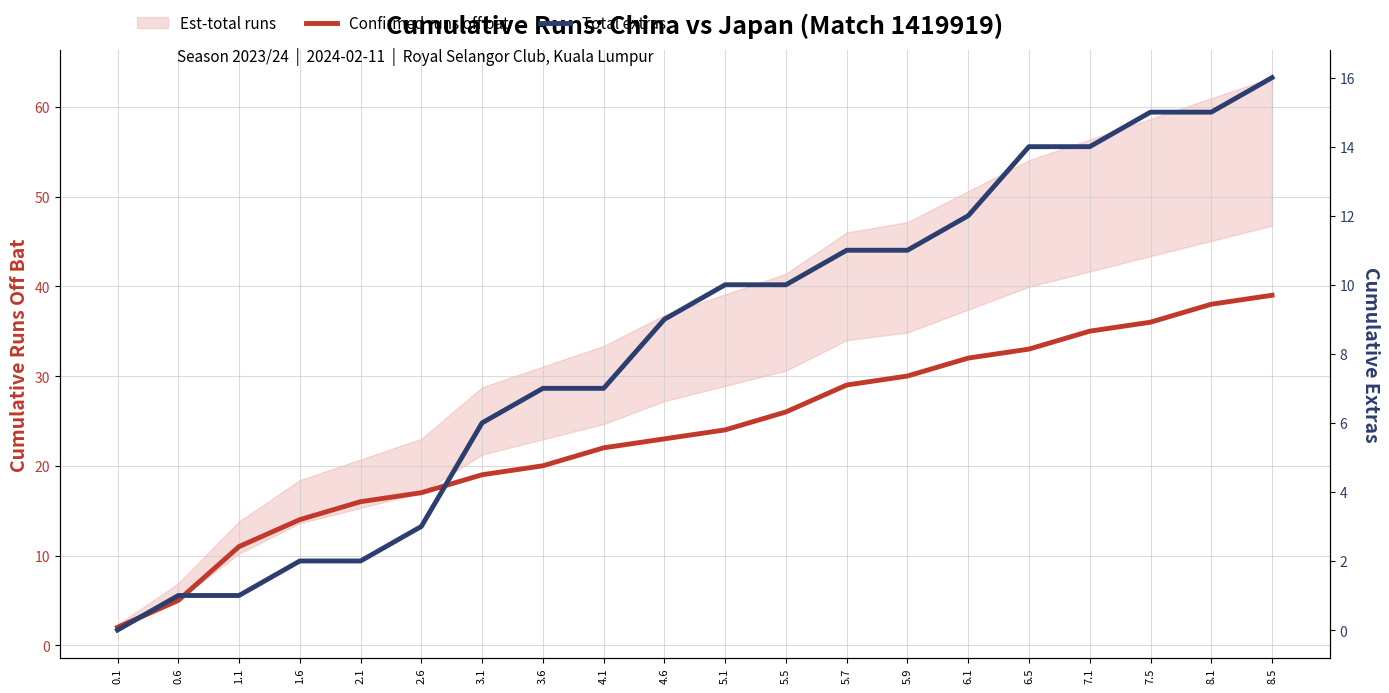

True or false: Total extras and Confirmed runs off bat intersect in this chart.

False